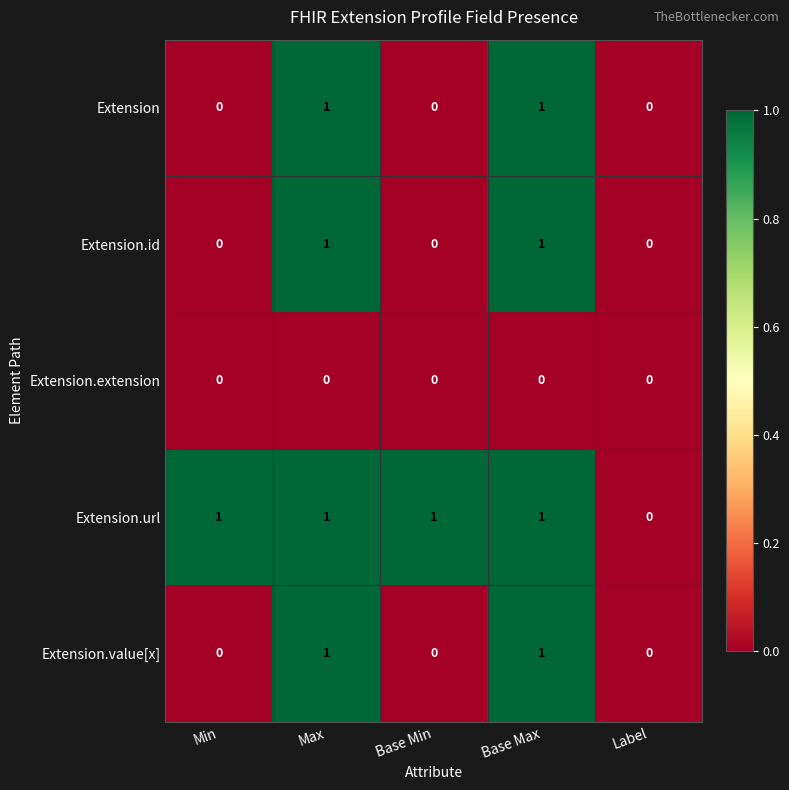

Which series has the largest total across all categories?

Extension.url